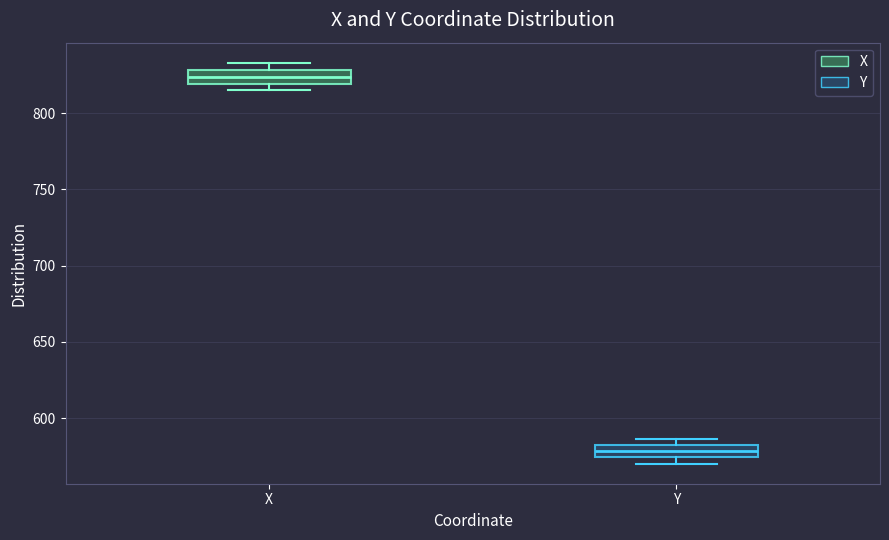

Reading left to right, read every box against the y-axis: the position of its median line, the range the box covers, and the ends of its whiskers. The values are not printed on the chart, so give them approximately, as read against the axis.

X: median 825, box 820 to 830, whiskers 815 to 835
Y: median 580 (inside the box), box 575 to 580, whiskers 570 to 585